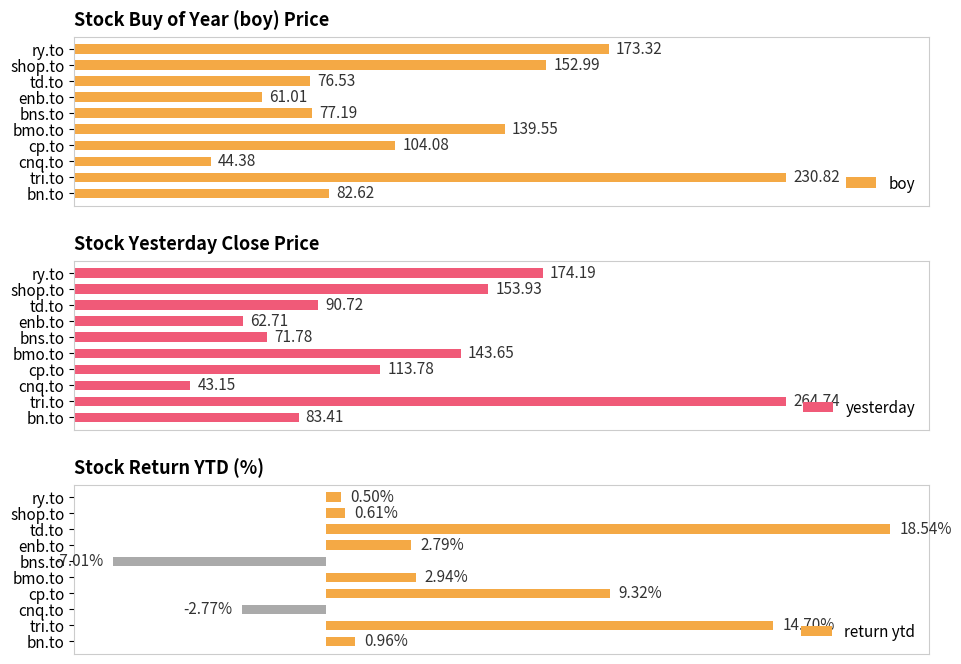

List the labels in order of boy value, smallest first.

cnq.to, enb.to, td.to, bns.to, bn.to, cp.to, bmo.to, shop.to, ry.to, tri.to